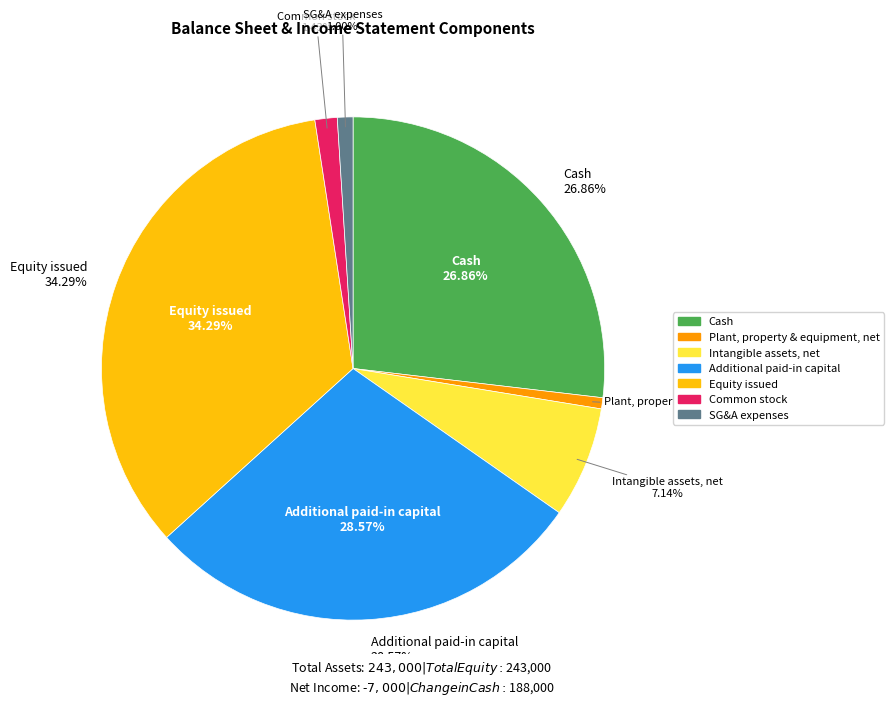

To the nearest percent, what is the combined percentage of Cash and Plant, property & equipment, net?

28%